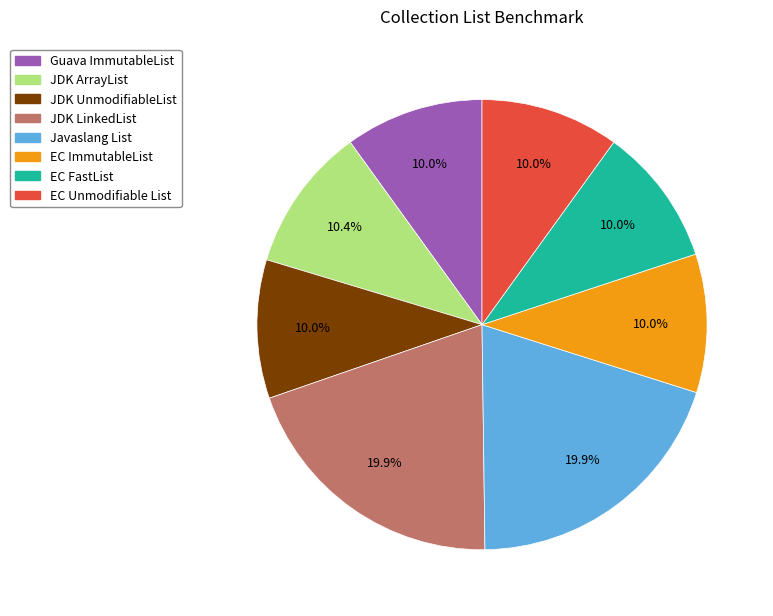

True or false: JDK LinkedList accounts for 20% of the total.

True